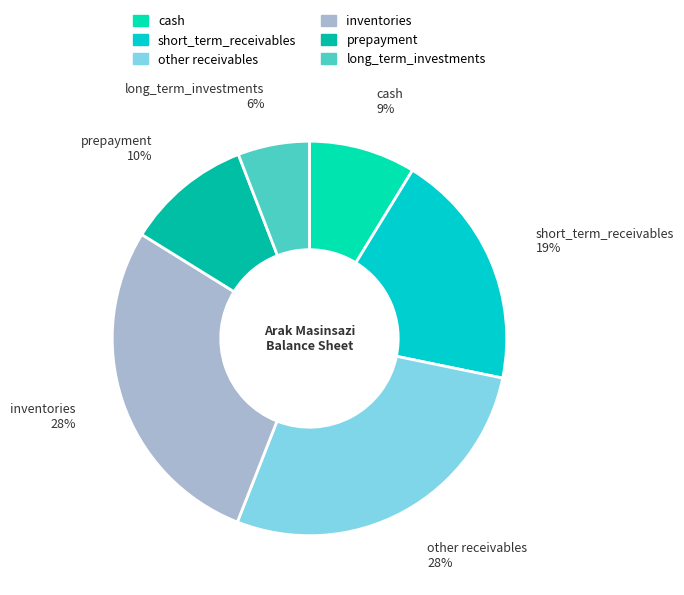

Which category has the smallest portion of the pie?

long_term_investments